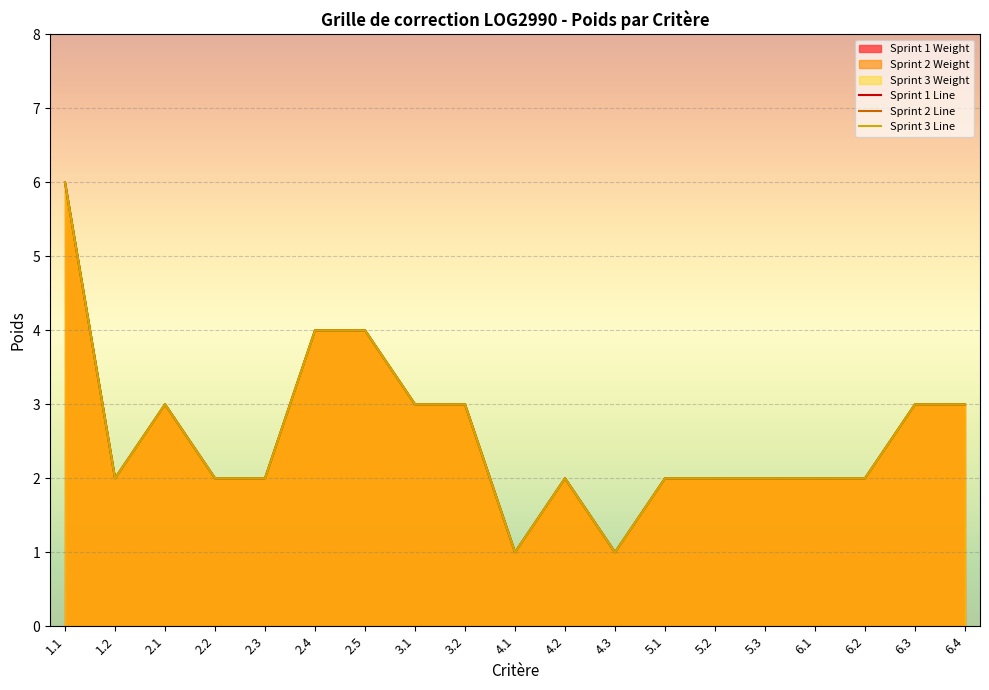

Is it true that Sprint 2 Line equals 4 at 2.4?

True